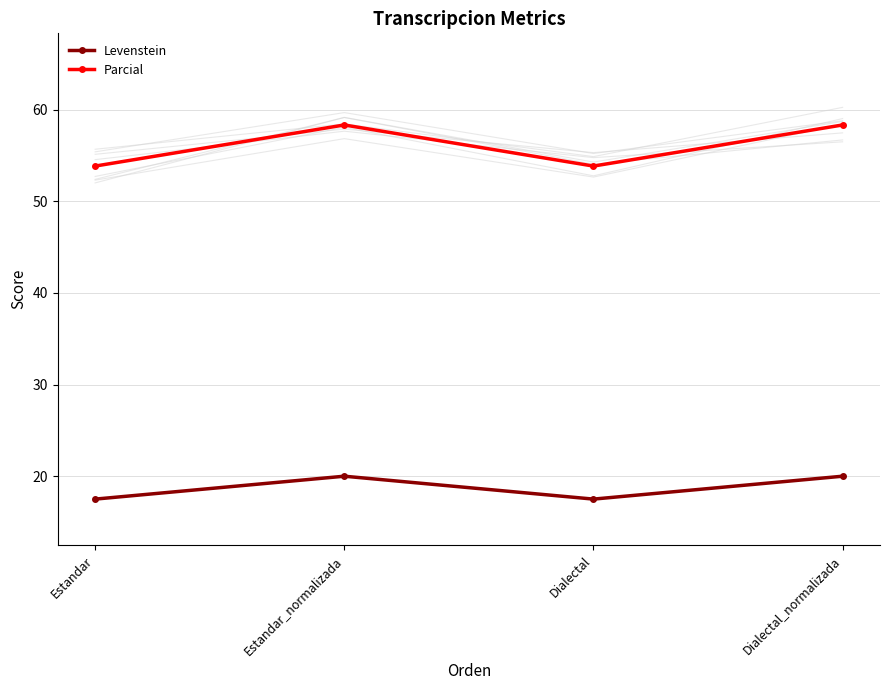

Is it true that Parcial equals 11.9 at Dialectal?

False